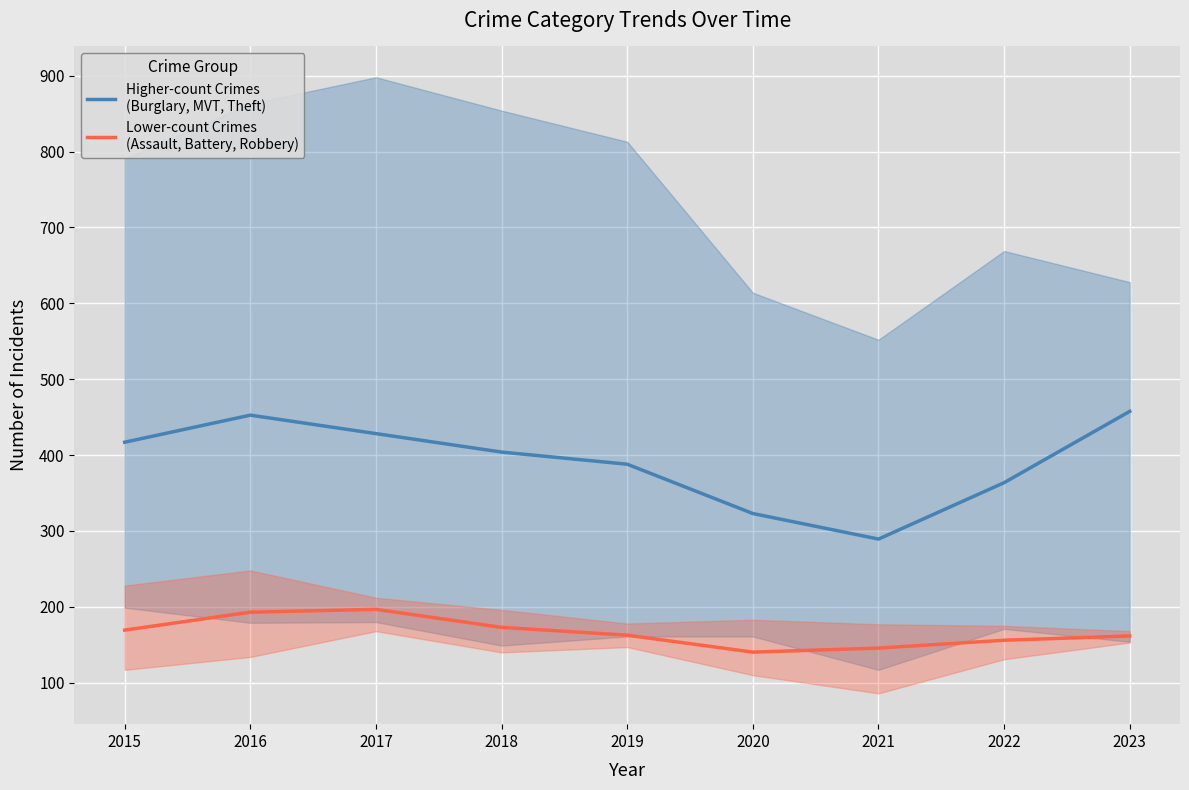

How many series are shown in this chart?

2